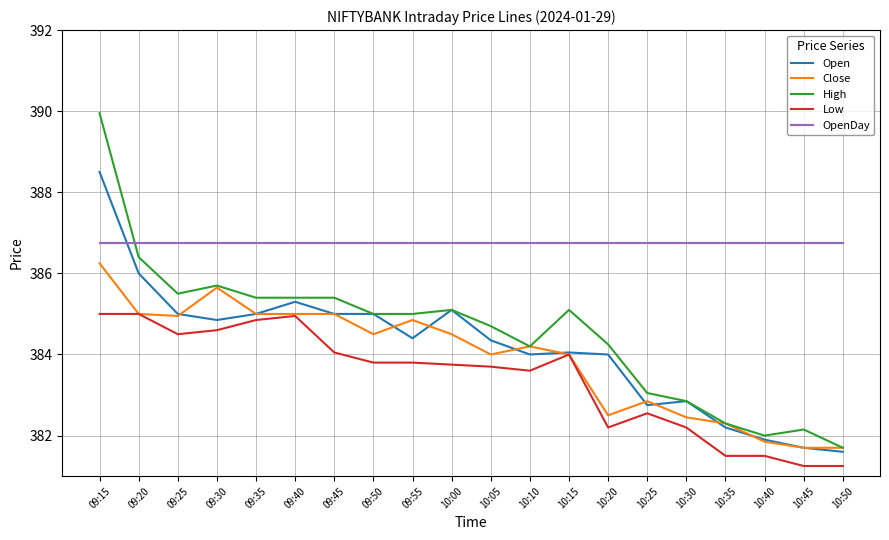

What is the total value across all series at 10:35?

1915.1